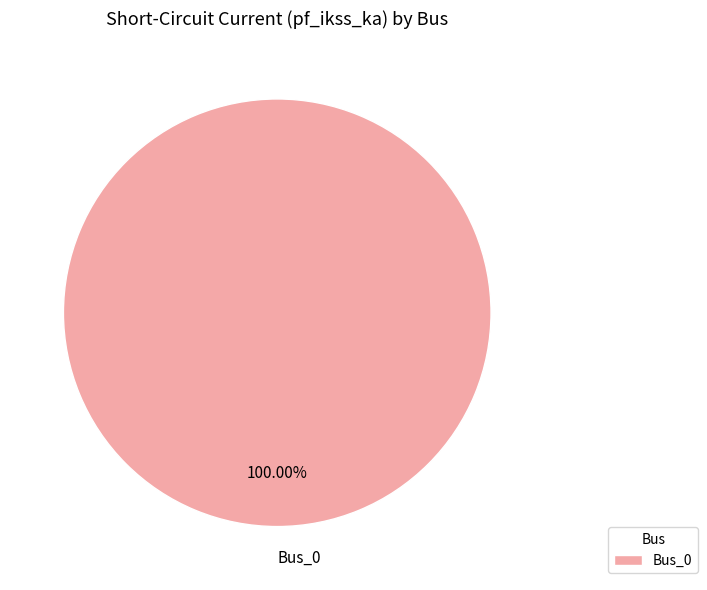

Rank the categories by value from highest to lowest.

Bus_0